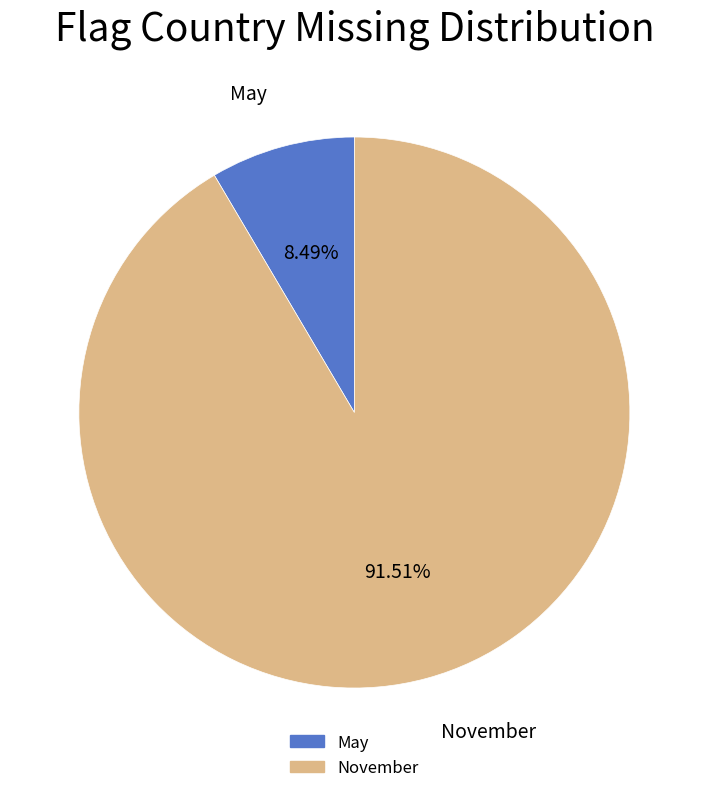

How many slices are in this pie chart?

2